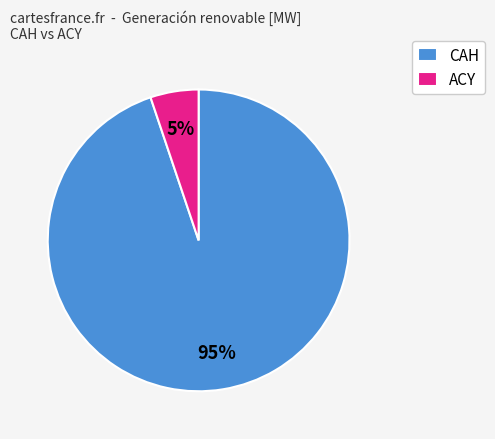

Which category has the smallest portion of the pie?

ACY